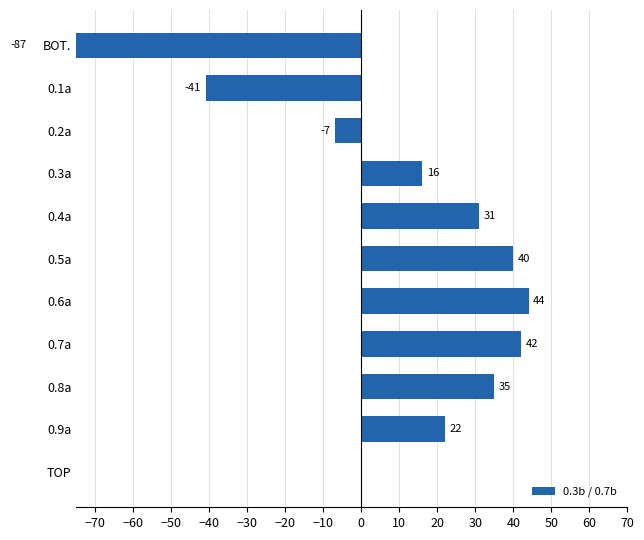

Does the chart contain stacked bars?

No